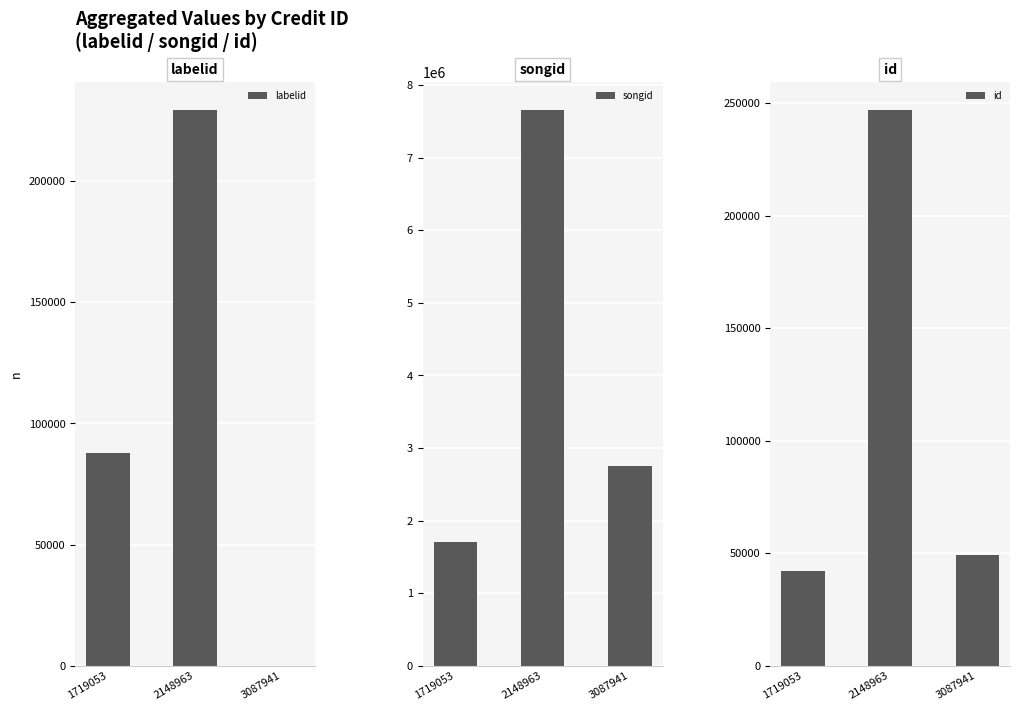

Where is id nearest to the value 144603?

3087941